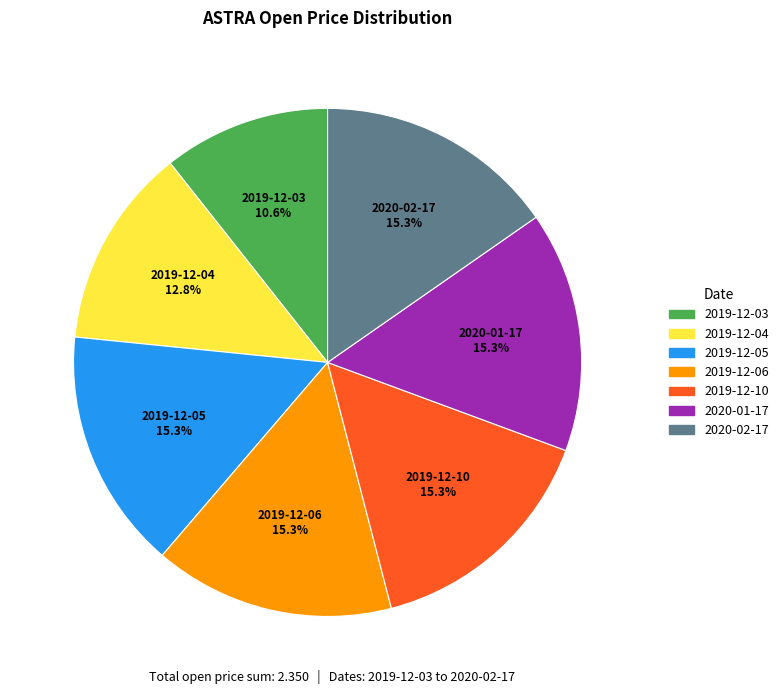

What percentage do 2019-12-05 and 2019-12-04 together represent?

28.1%